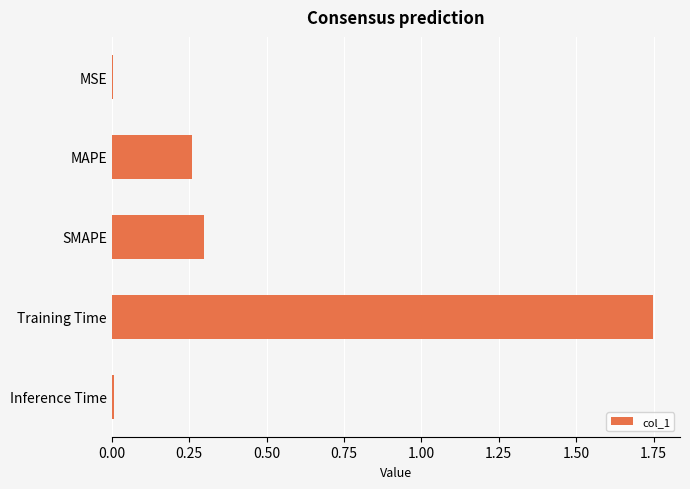

Which has a higher value, SMAPE or Inference Time?

SMAPE